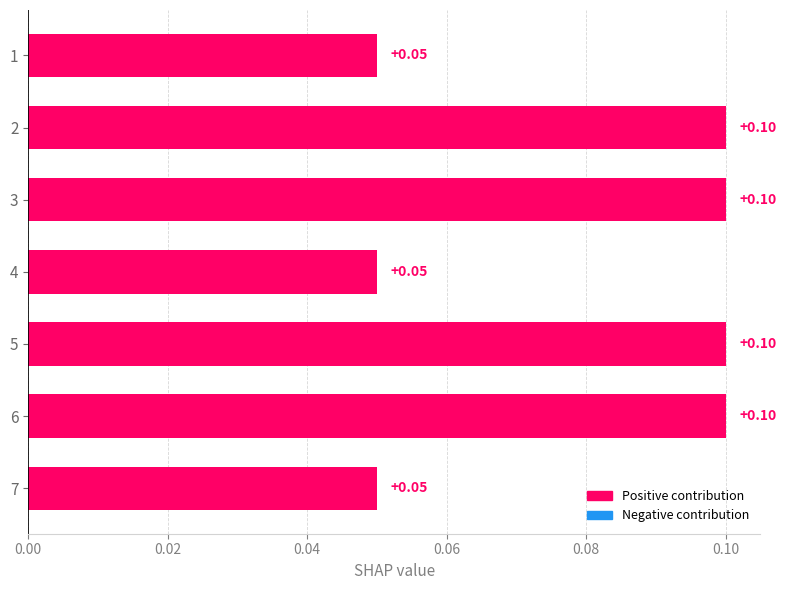

What is the sum of all values?

0.6